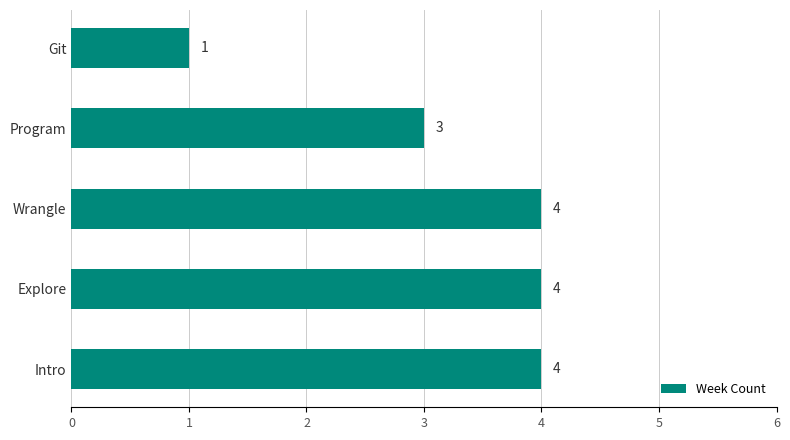

Read the value at Program.

3